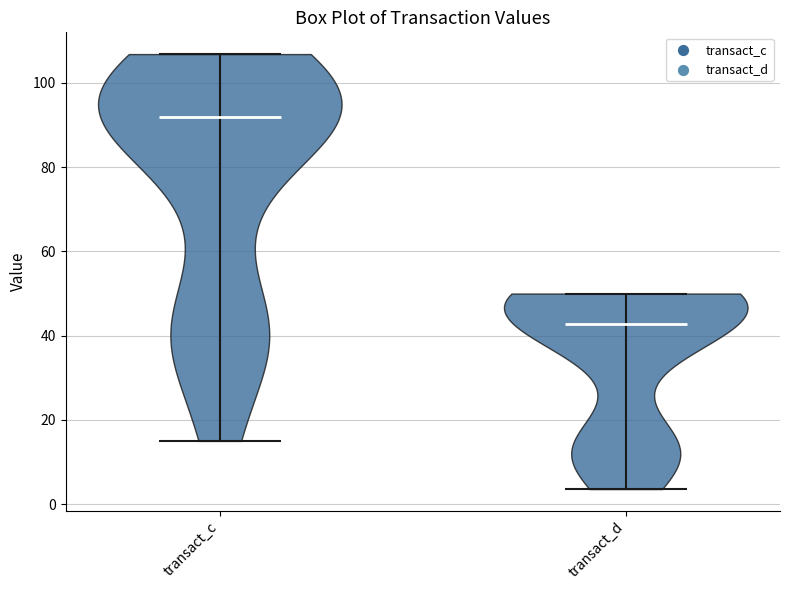

Reading left to right, read every violin against the y-axis: where its median line is, and the lowest and highest points it reaches. The values are not printed on the chart, so give them approximately, as read against the axis.

transact_c: median line 92, lowest point 16, highest point 106
transact_d: median line 42, lowest point 4, highest point 50